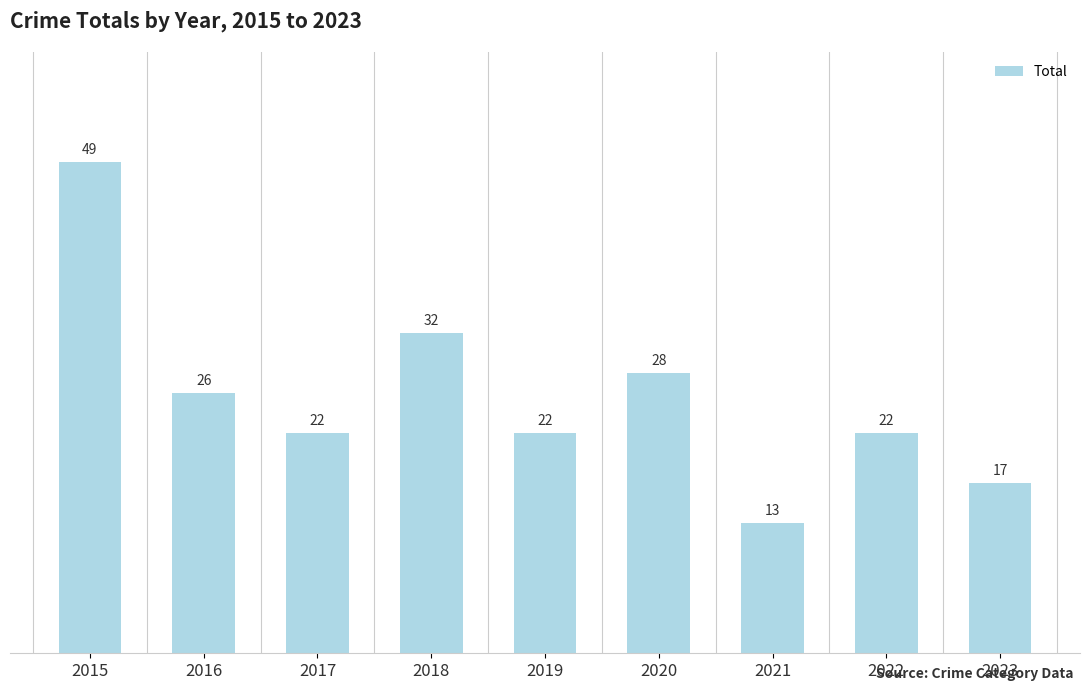

Approximately how many times larger is the value at 2019 compared to 2023?

1.3